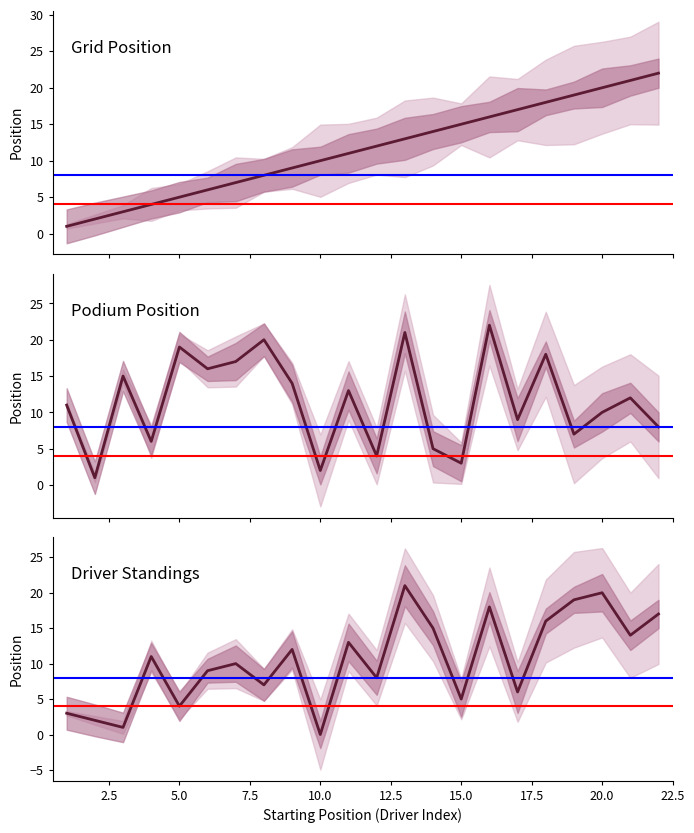

Does the chart display data point markers on the line(s)?

No